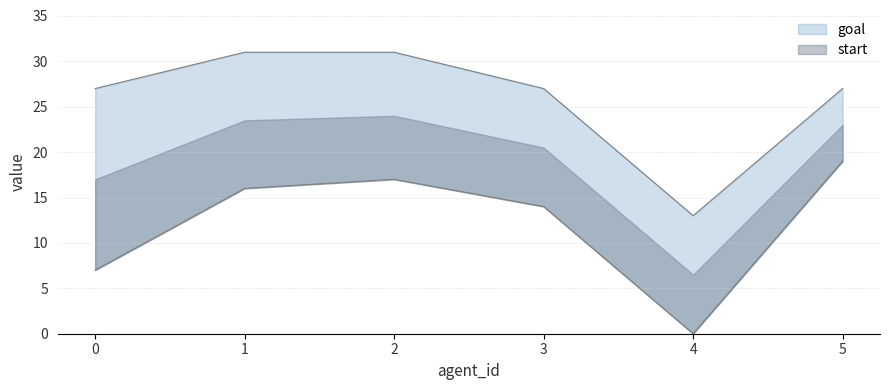

What is the value of the goal point at the 1st from the left?

27